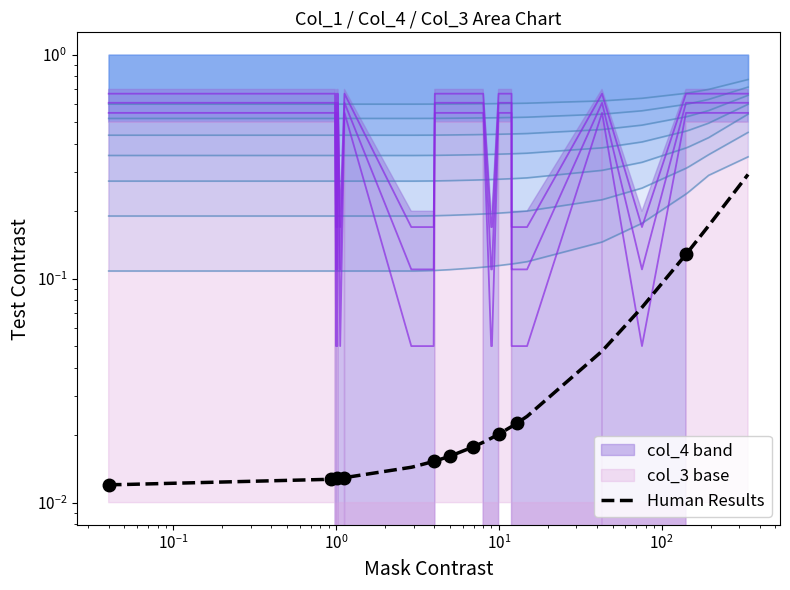

What is the label of the 15th point from the right?

25